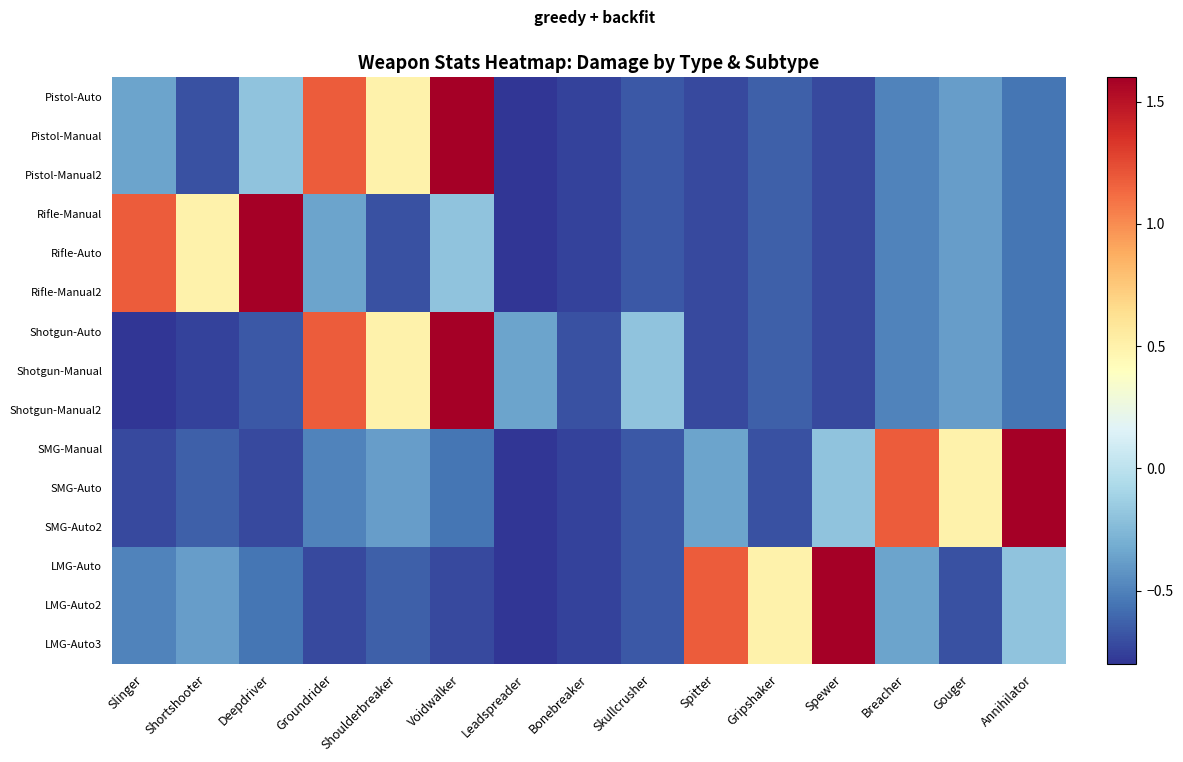

At how many categories does at least one series exceed 1?

8